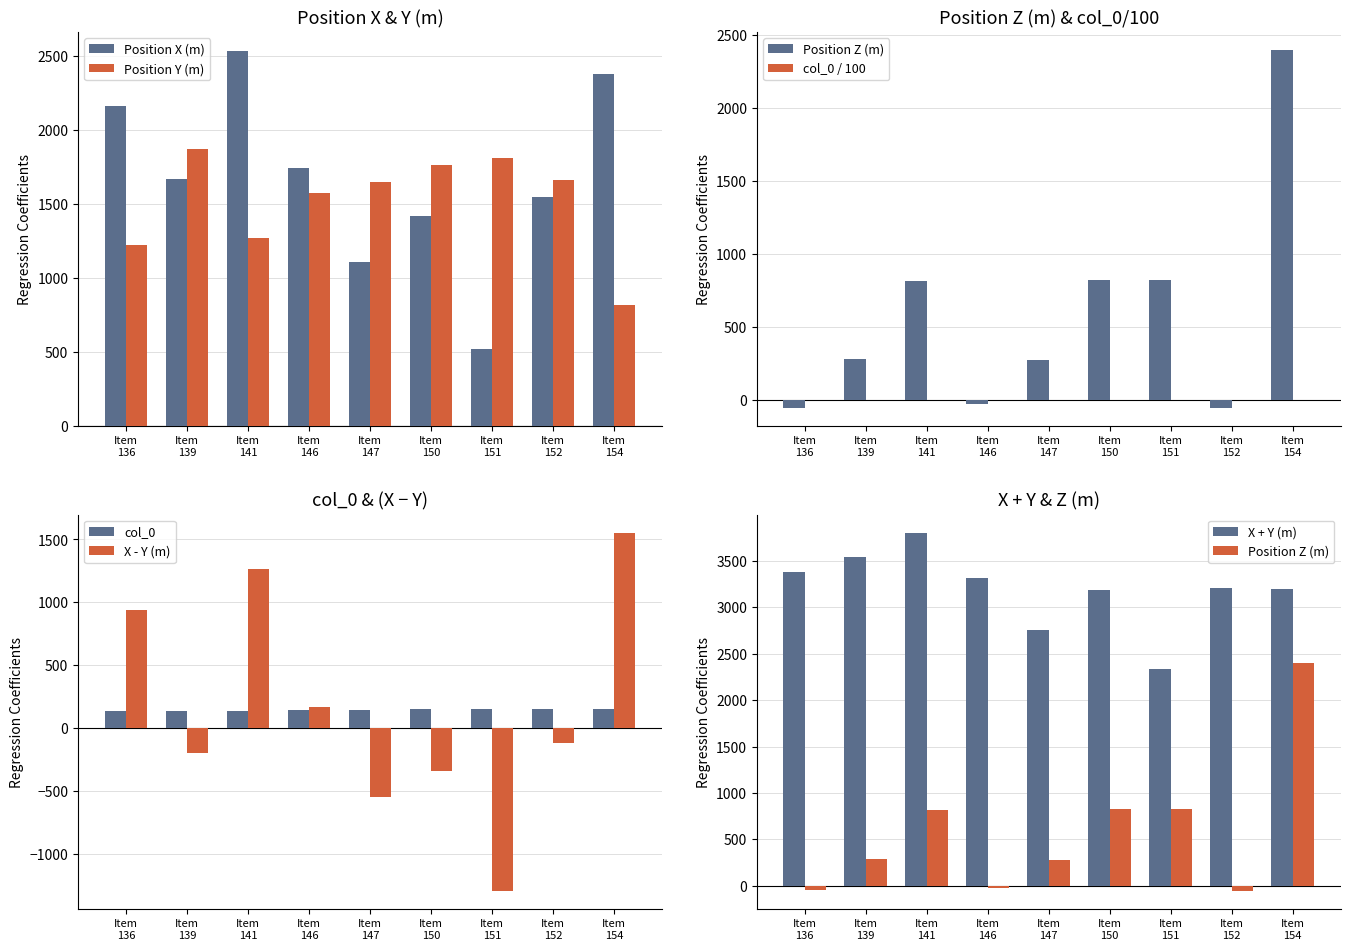

Reading right to left, transcribe all the data shown in this chart.

Position X (m): 2375	1545	520	1420	1105	1745	2534	1671	2160
Position Y (m): 820	1660	1810	1761	1650	1575	1271	1870	1220